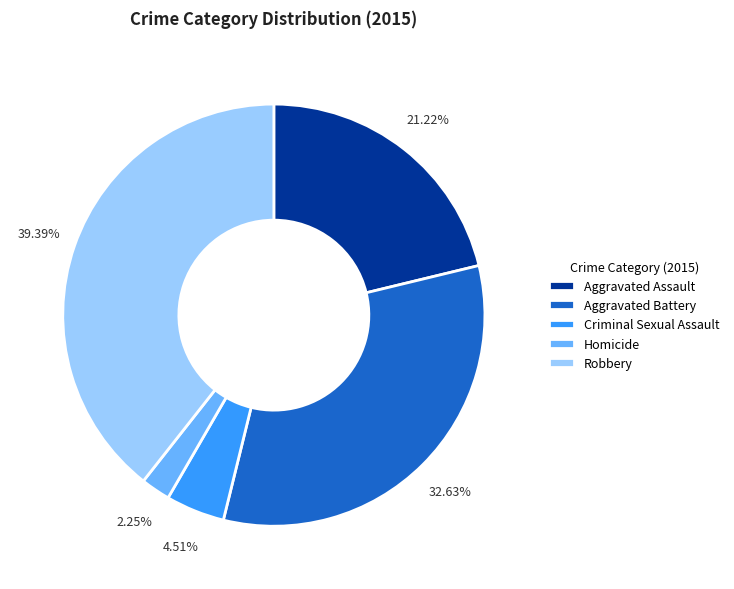

Do Aggravated Battery and Criminal Sexual Assault together represent more than half of the pie?

No